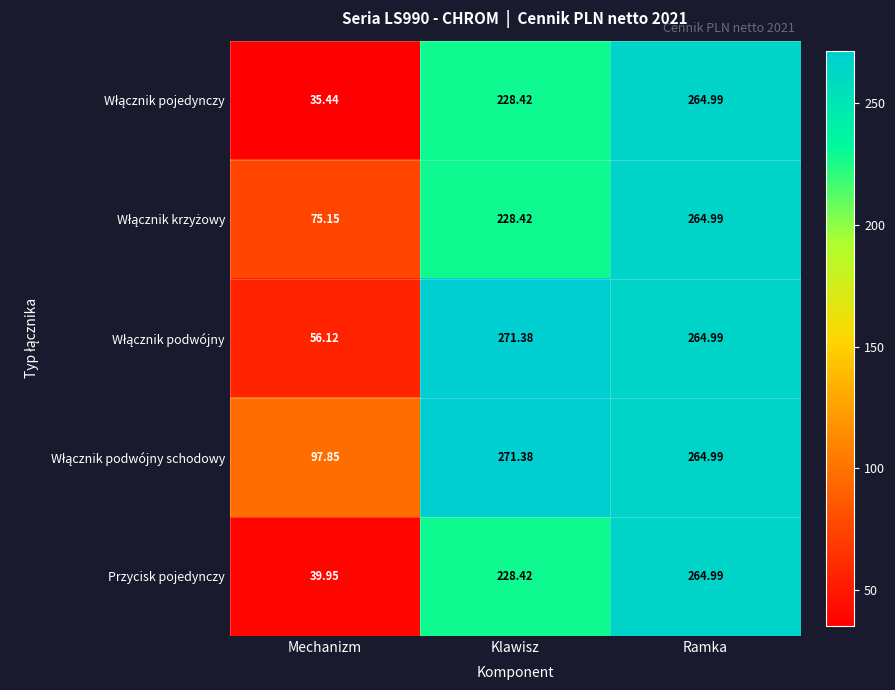

Which category has the lowest value across all series?

Mechanizm